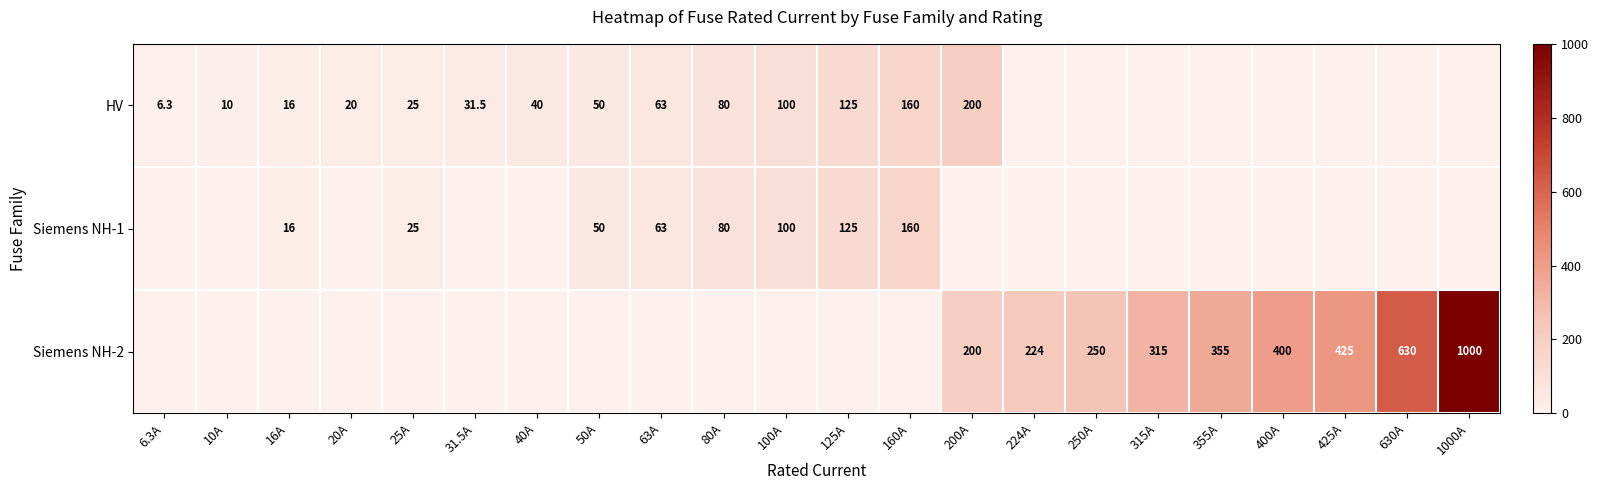

Count the number of data series in this chart.

3